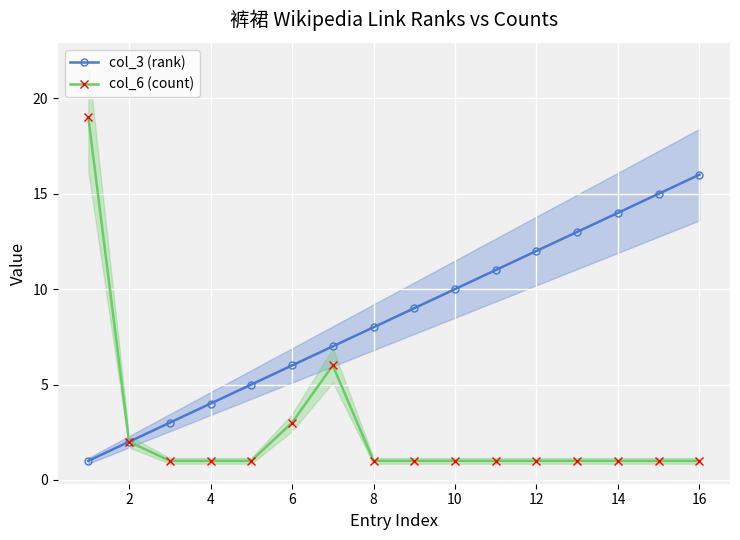

What is the smallest value displayed?

1